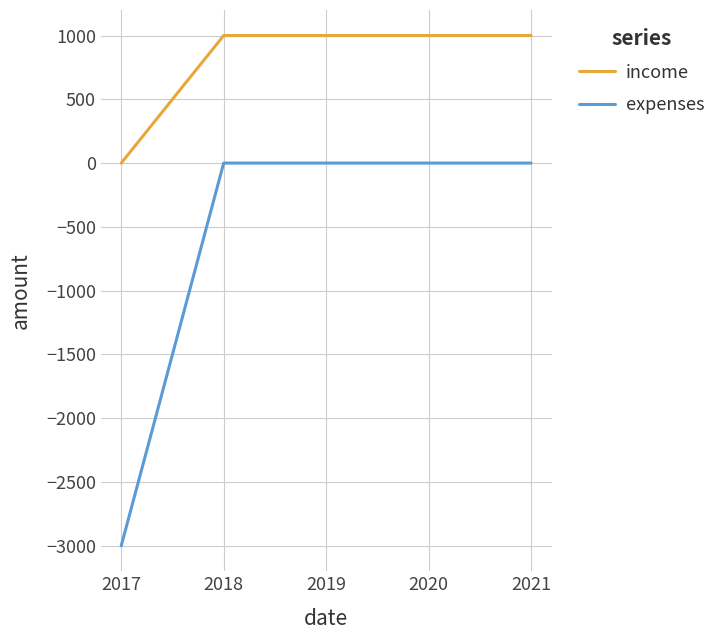

Which series has the largest total across all categories?

income